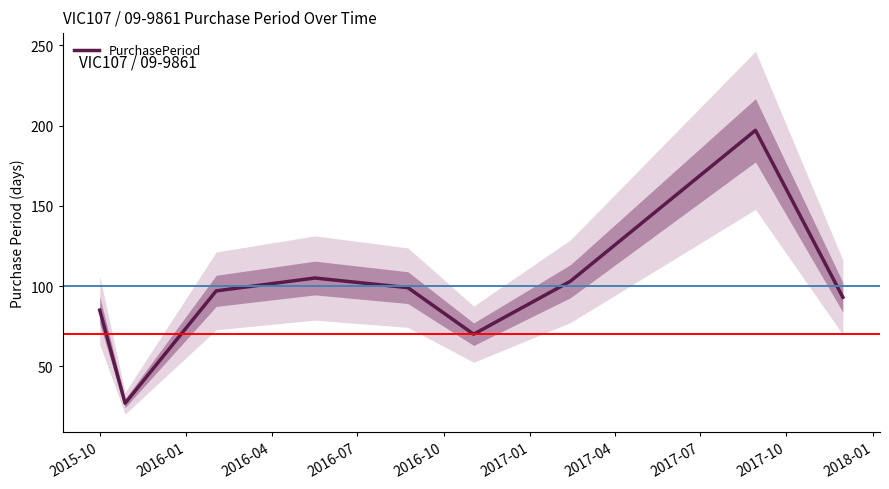

True or false: there are more than 2 points higher than both neighbors.

False